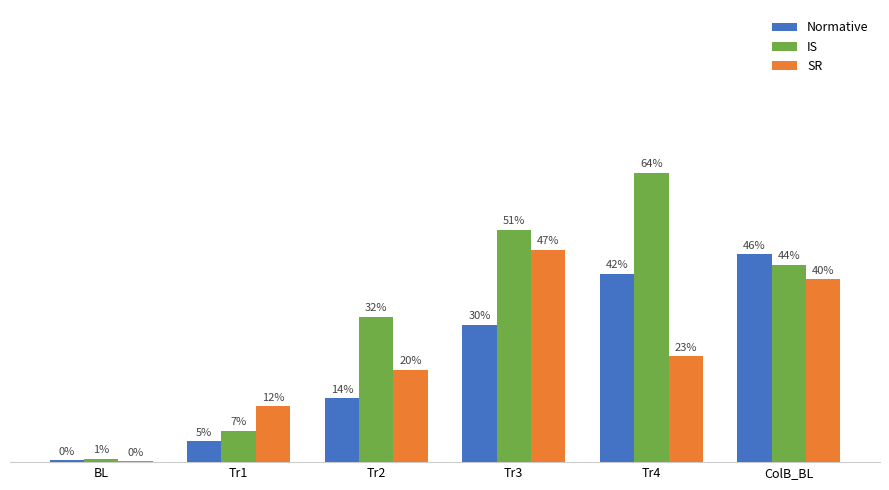

Are the bars horizontal?

No